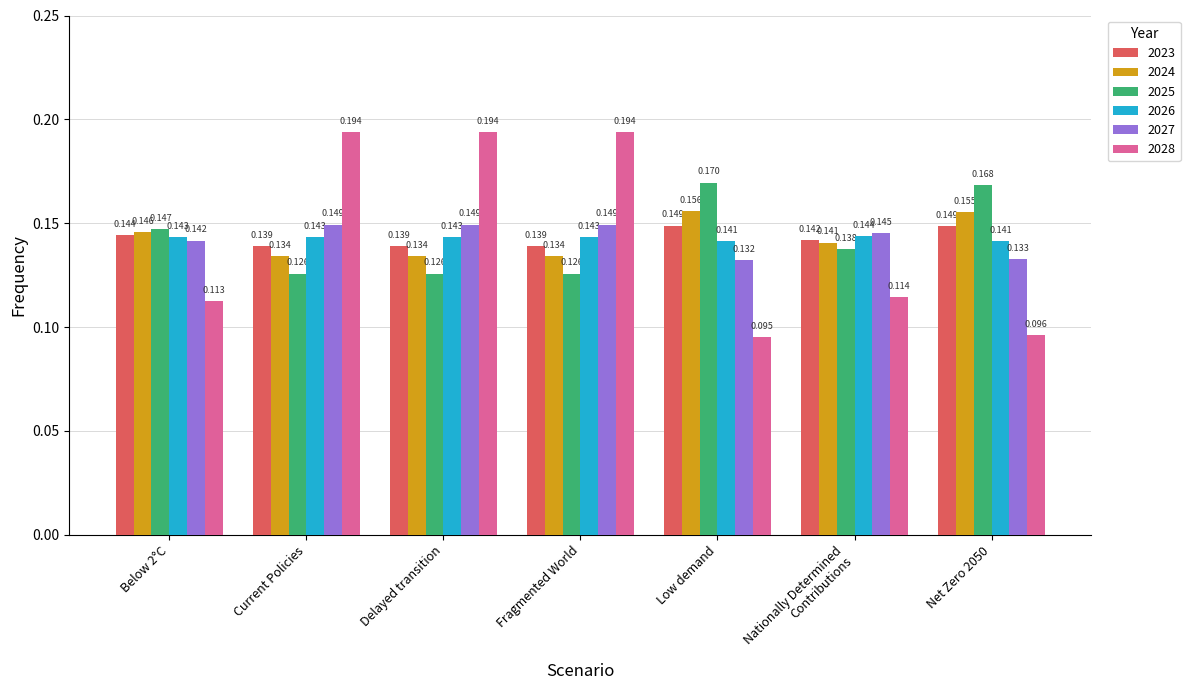

At which category does the chart reach its minimum across all series?

Low demand